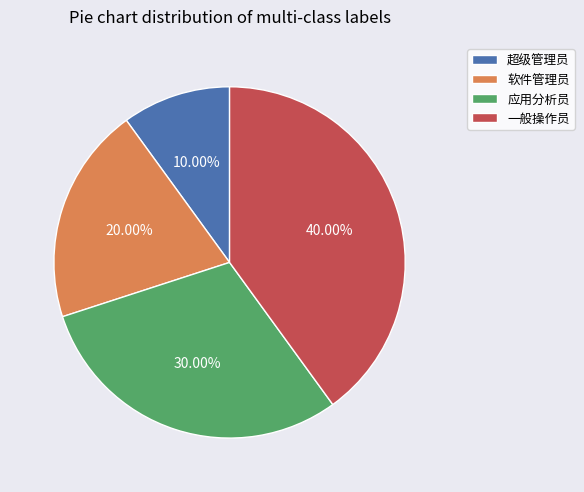

To the nearest percent, what percentage of the pie is 超级管理员?

10%